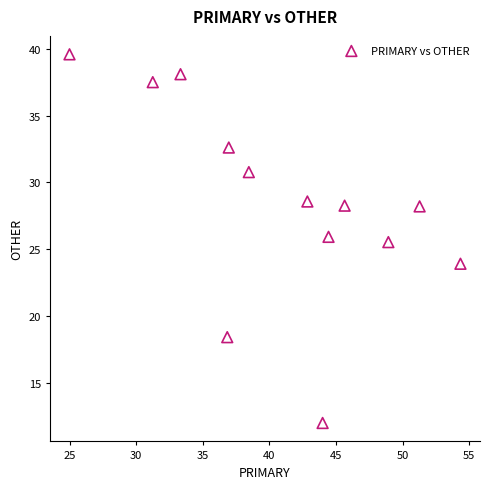

What is the range of X values (max minus min)?

29.3